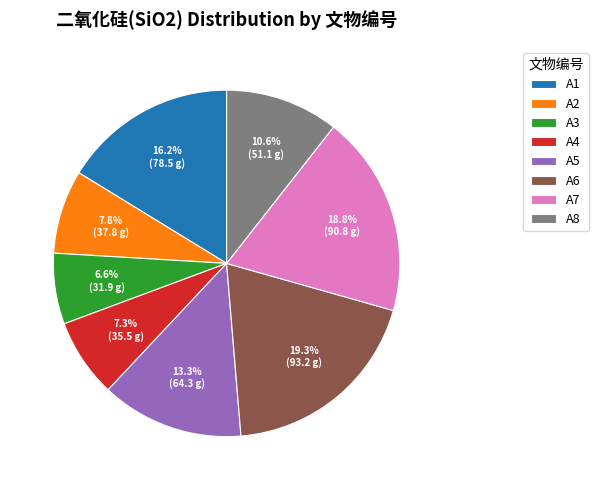

Is it true that A5 is 1% of the pie?

False